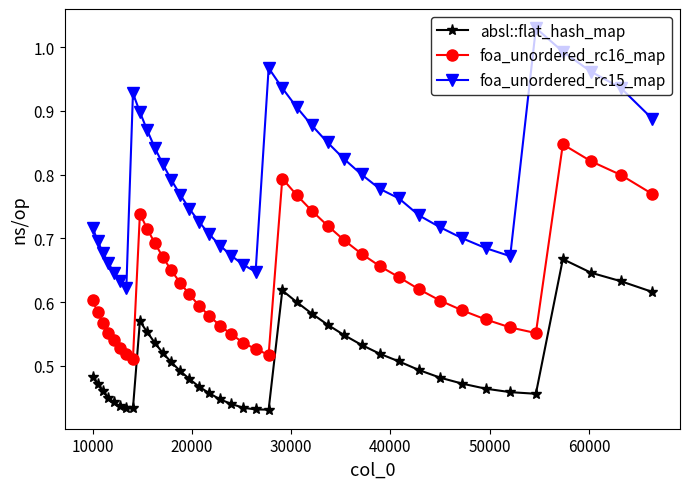

How many lines are shown in the chart?

3